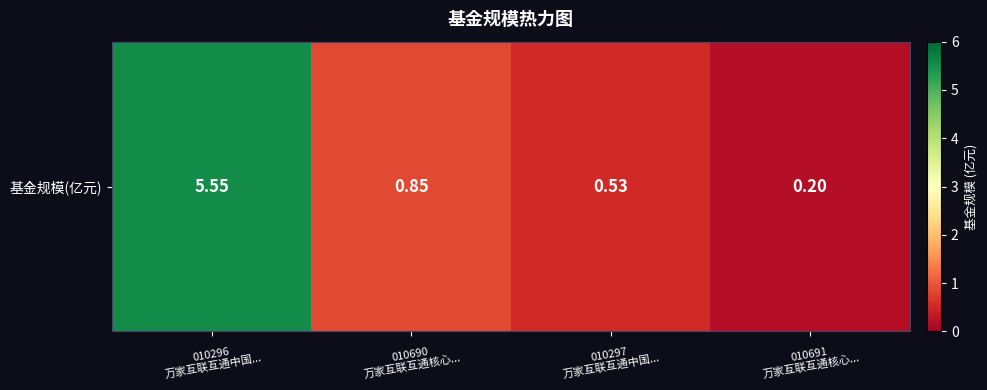

At which category does the chart reach its minimum across all series?

010691
万家互联互通核心...